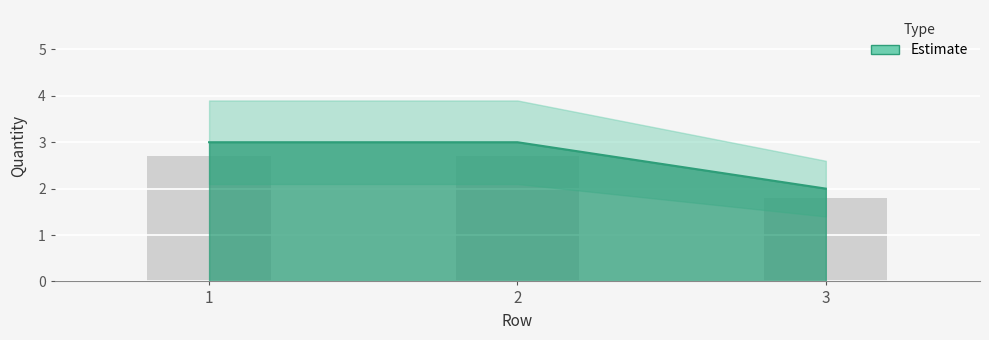

What is the change in value from 1 to 3?

-1